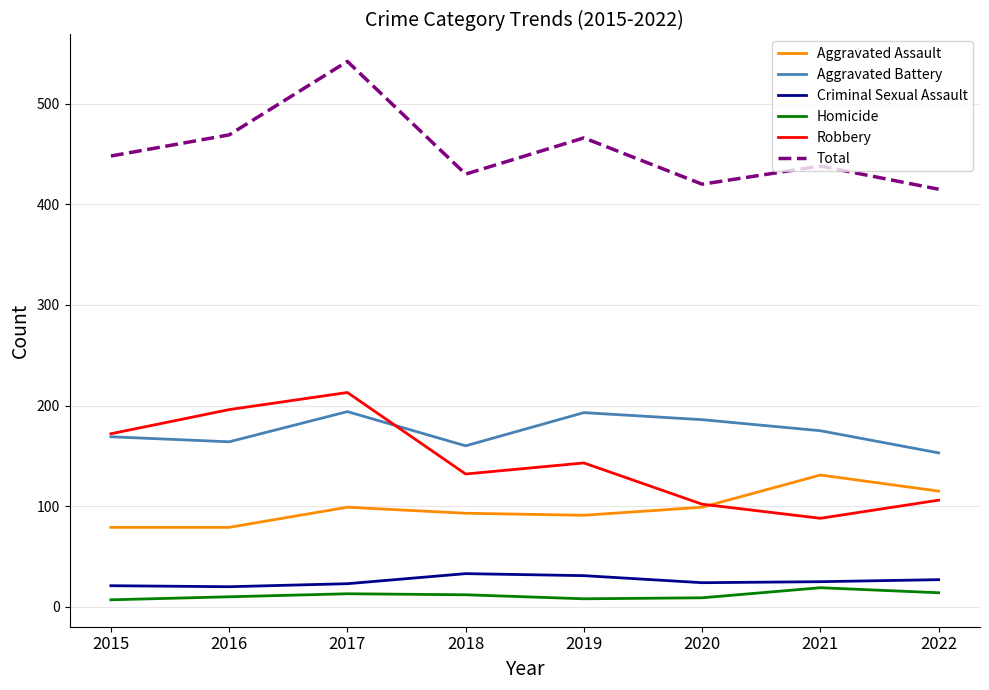

Which series has the largest total across all categories?

Total